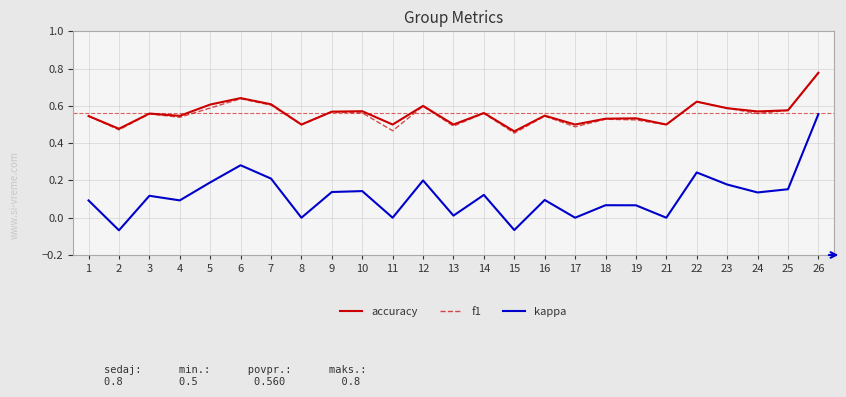

Between 3 and 13, which series saw the biggest shift?

kappa